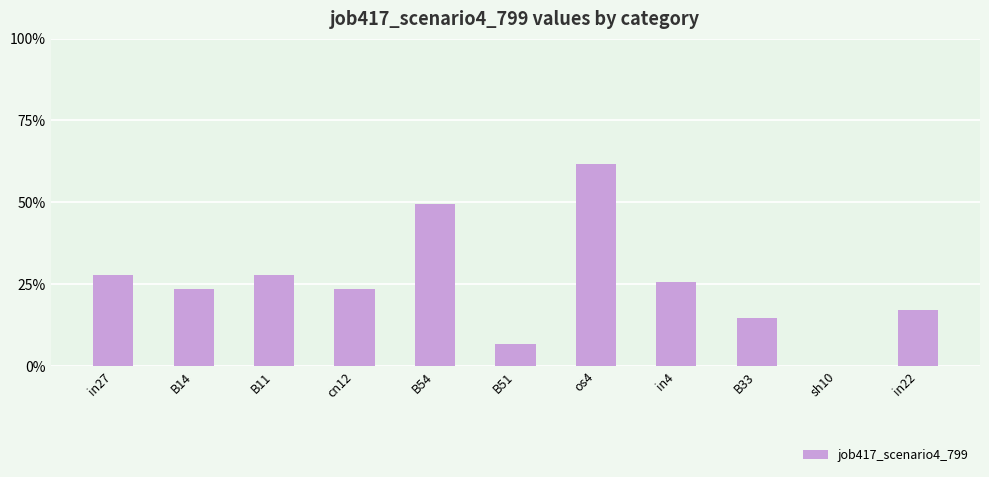

What is the change in value from B14 to os4?

+0.4